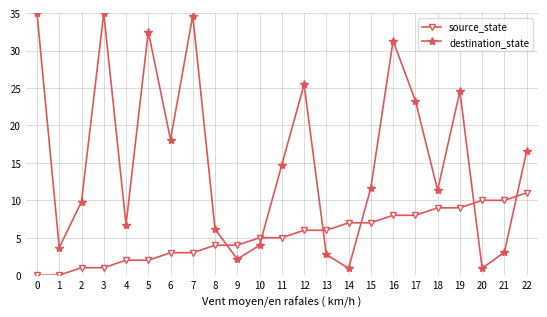

Which series changed the most between 0 and 21?

destination_state